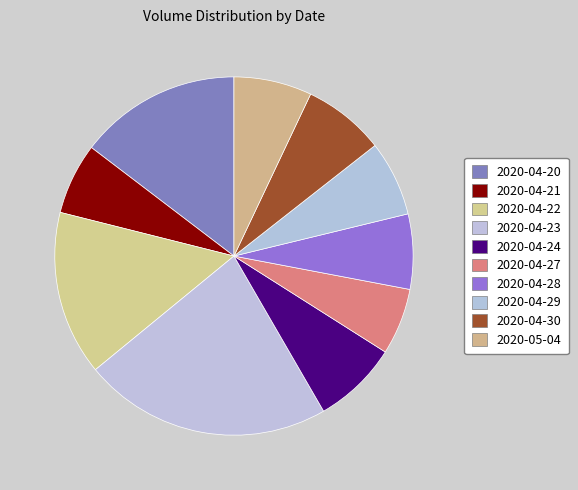

Does 2020-04-20 account for over 50% of the chart?

No